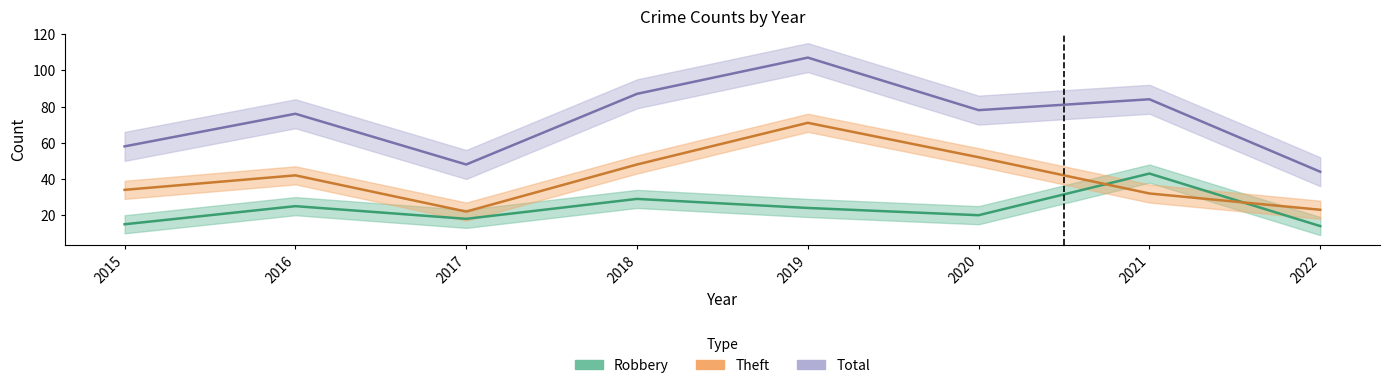

Which series has the largest total across all categories?

Total